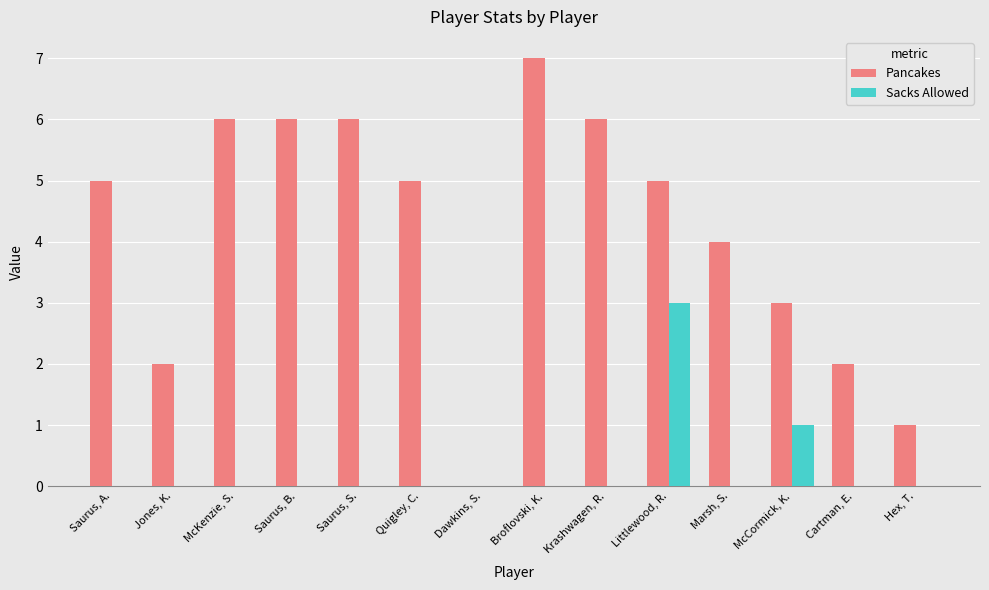

The value of Pancakes at McKenzie, S. is 9. True or false?

False